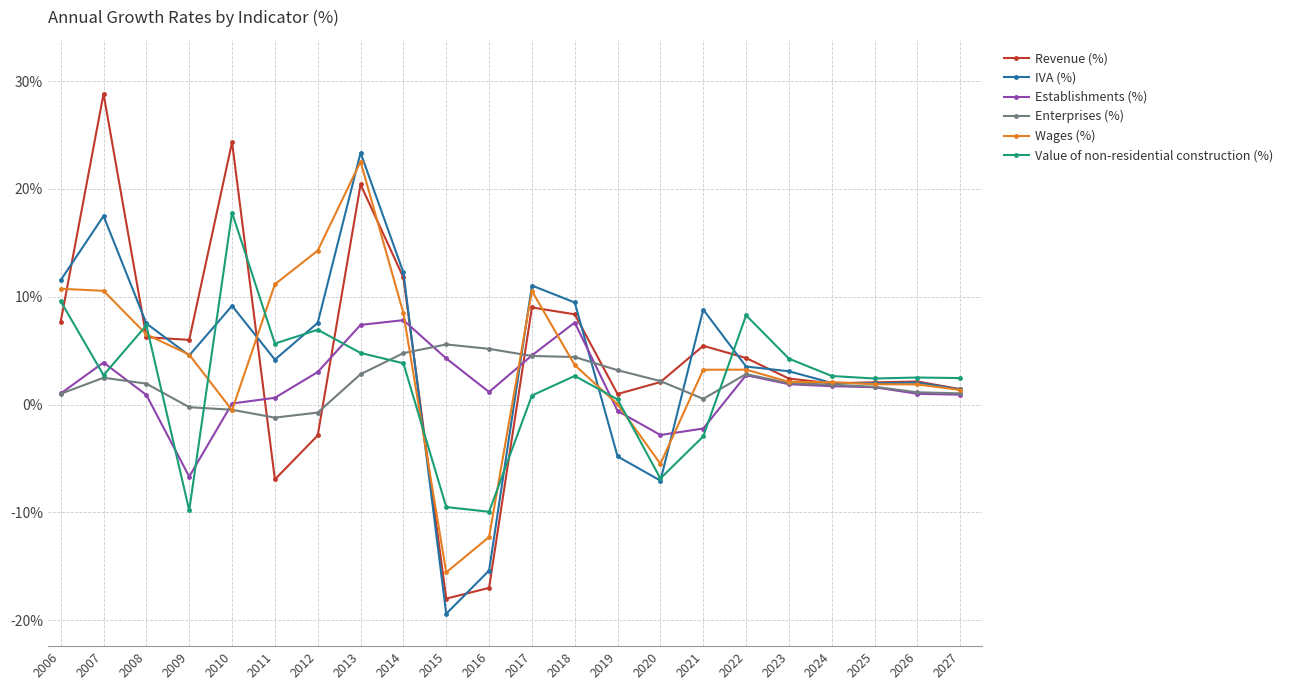

Rank the series by their maximum value, from lowest to highest.

Enterprises (%), Establishments (%), Value of non-residential construction (%), Wages (%), IVA (%), Revenue (%)